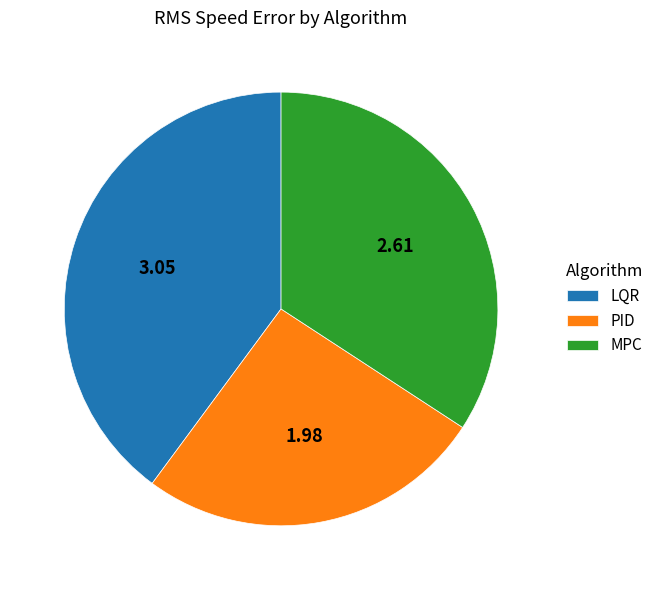

Between LQR and PID, which is larger?

LQR